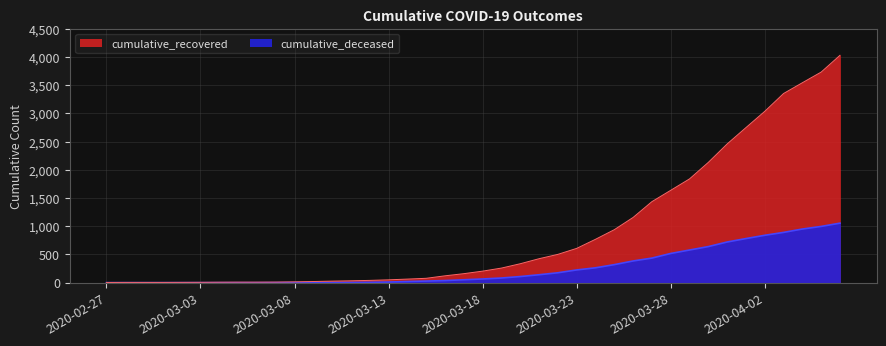

What is the highest value of the cumulative_deceased series?

1054